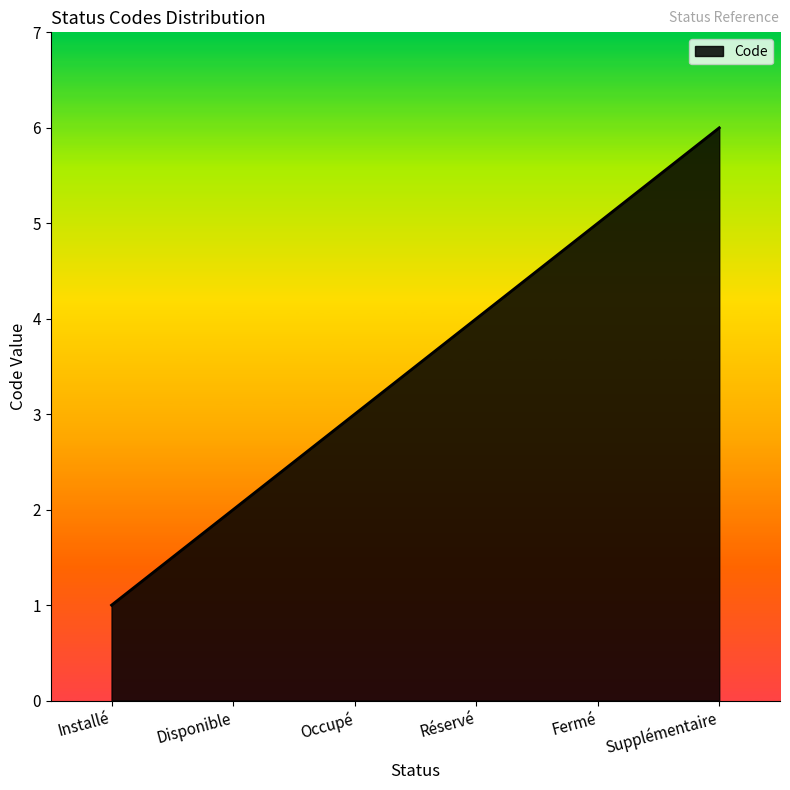

Reading left to right, list all the values displayed in this chart.

1	2	3	4	5	6